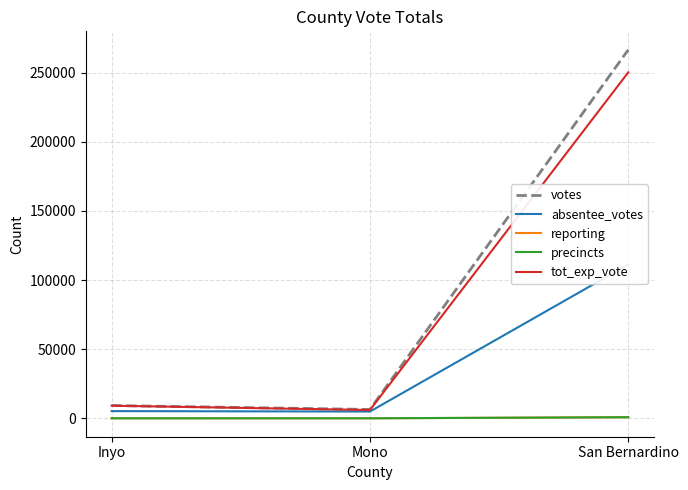

How many data points does each series have?

3